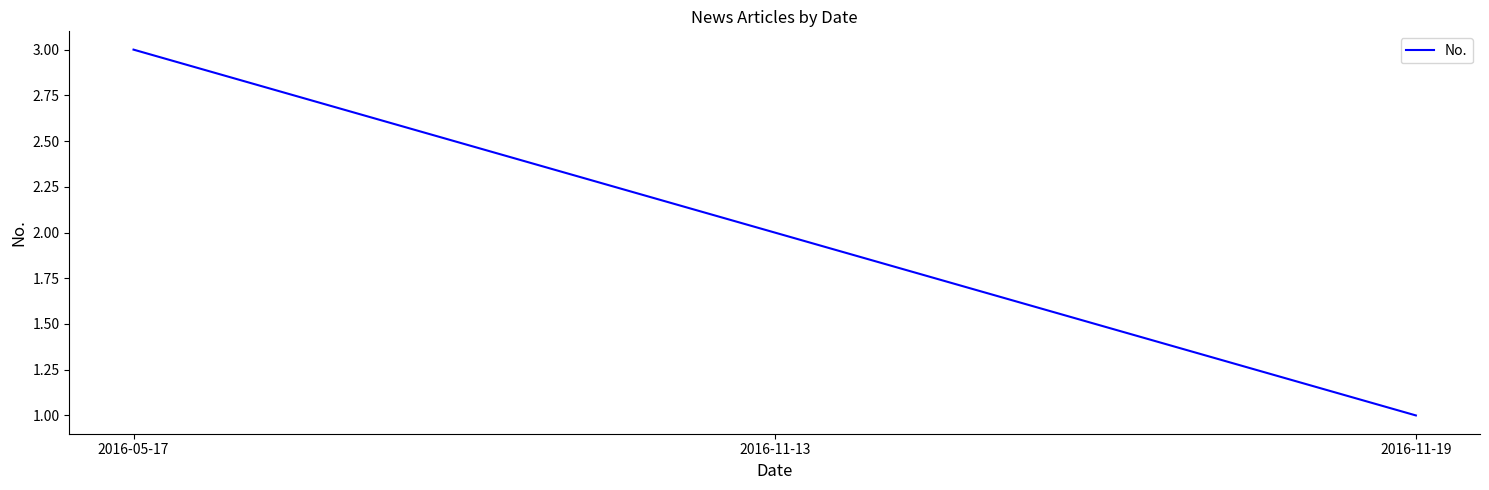

List the labels in order of value, smallest first.

2016-11-19, 2016-11-13, 2016-05-17